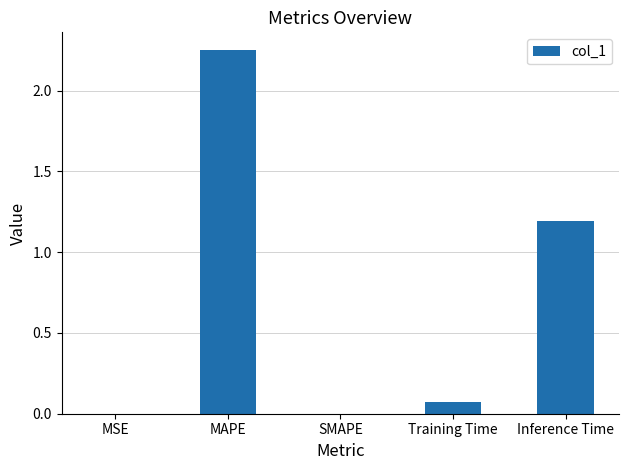

Which label corresponds to the largest value in the chart?

MAPE